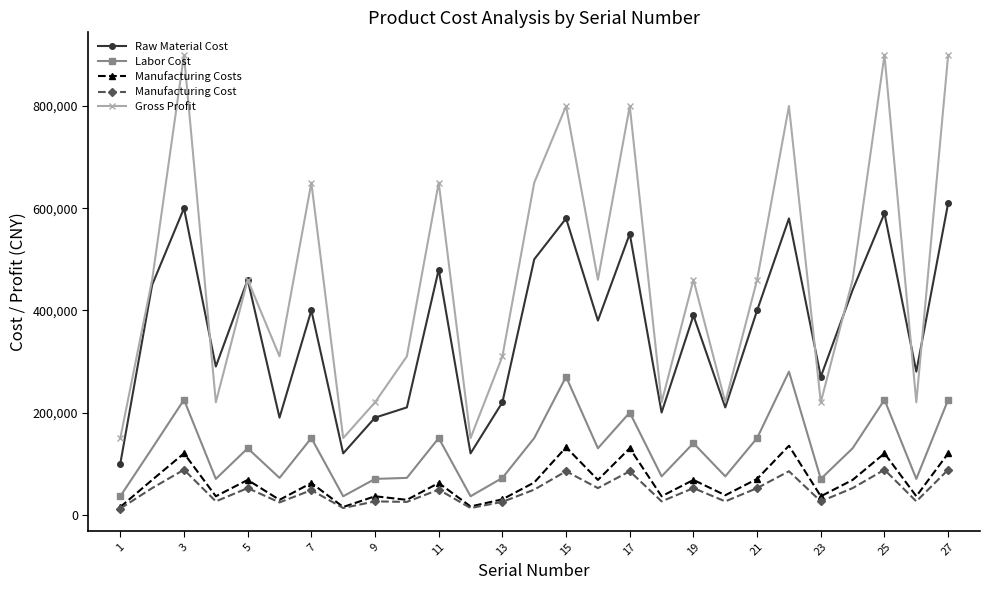

What is the maximum value shown in the chart?

900000